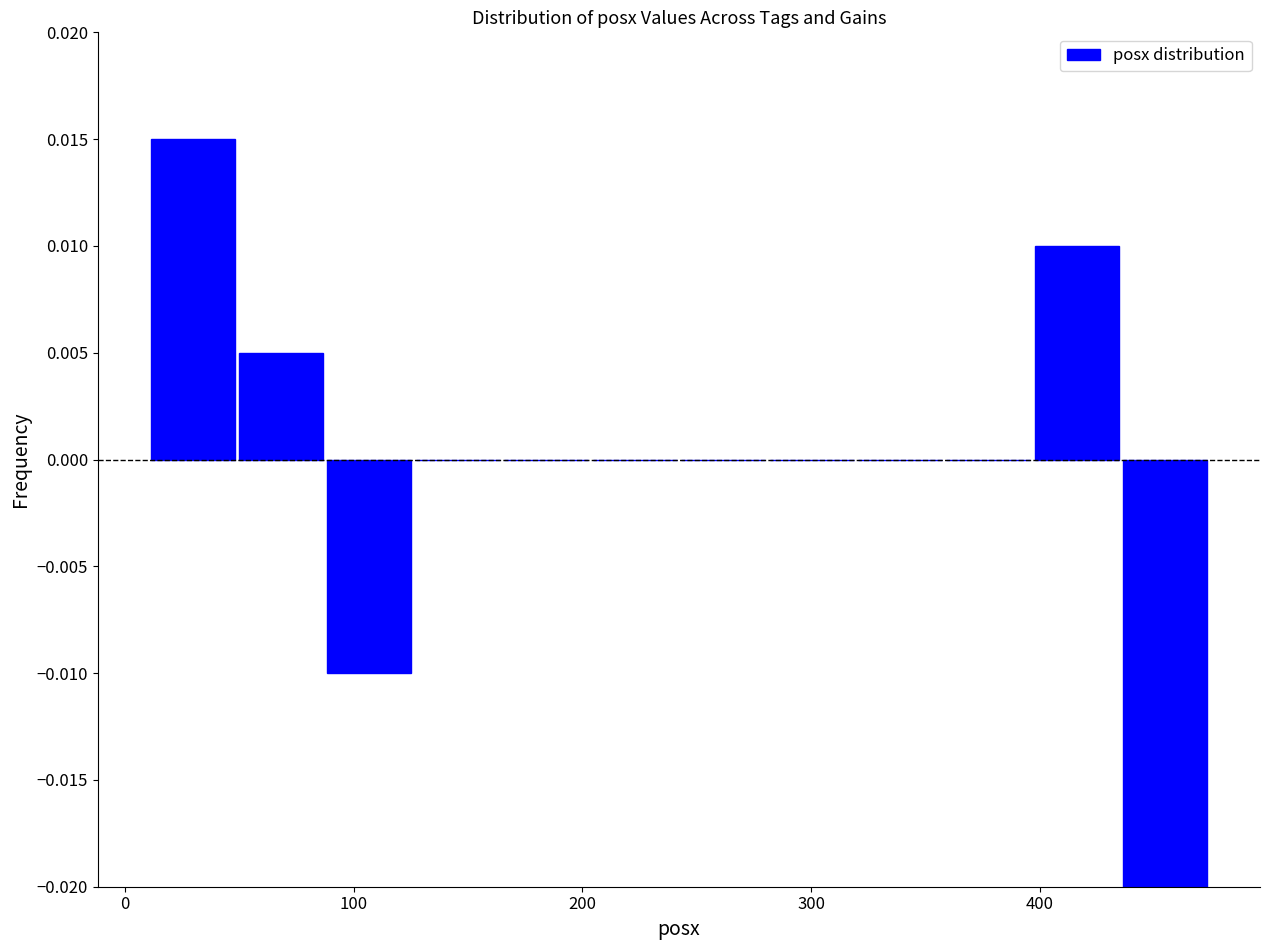

Read against the x-axis, roughly where is the centre of the tallest bar?

30